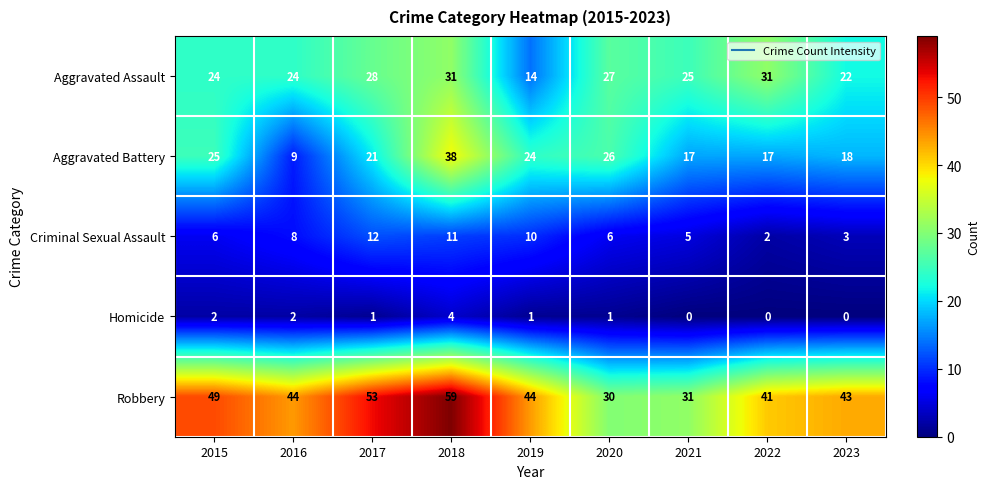

At which label does Homicide first exceed 1?

2015